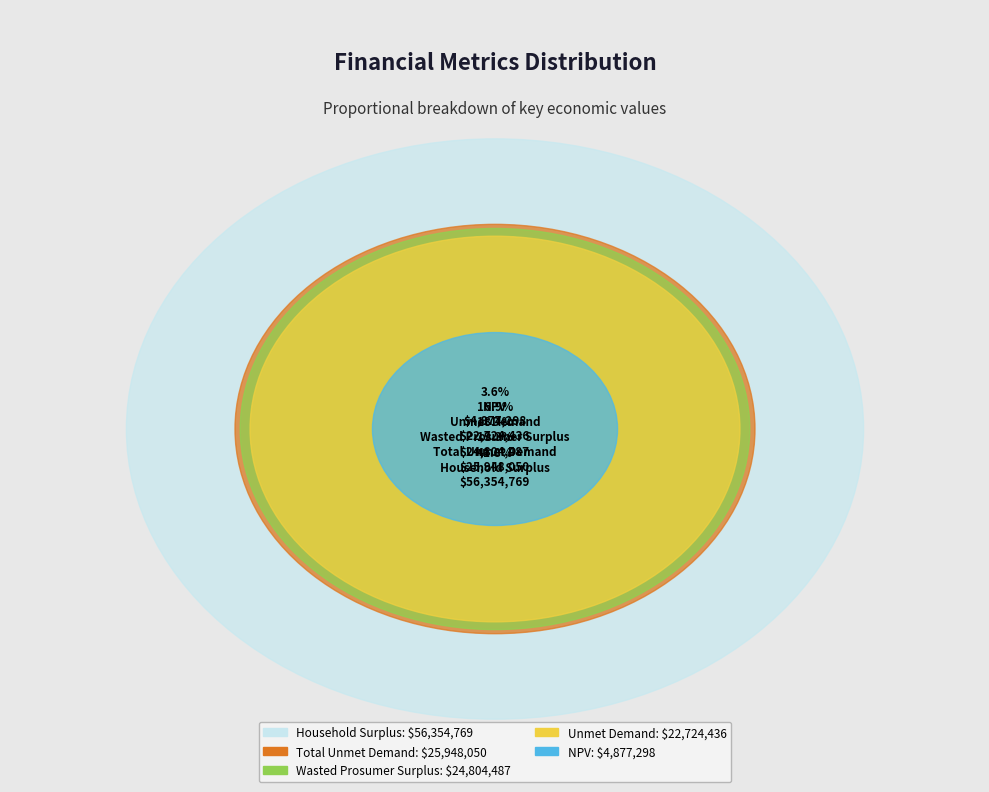

To the nearest percent, what portion does Total Unmet Demand represent?

19%